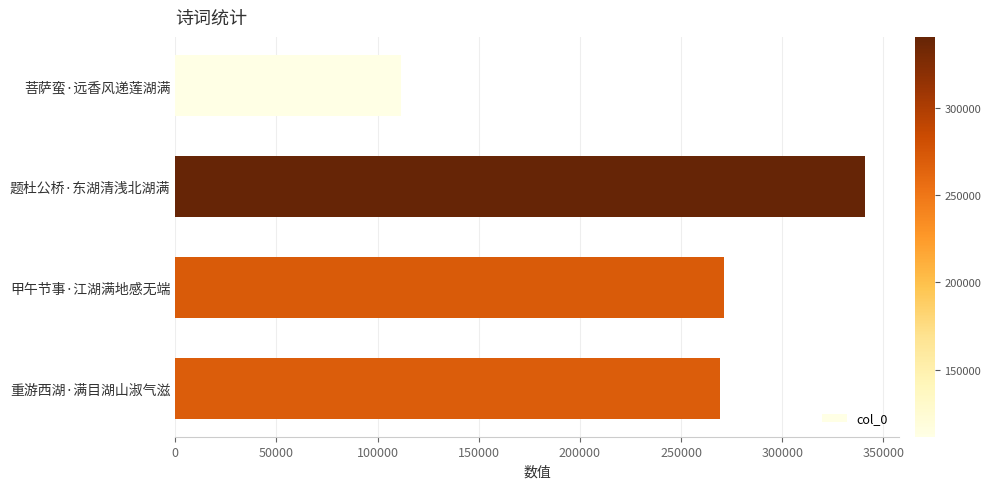

What is the difference between the maximum and second lowest values?

71630